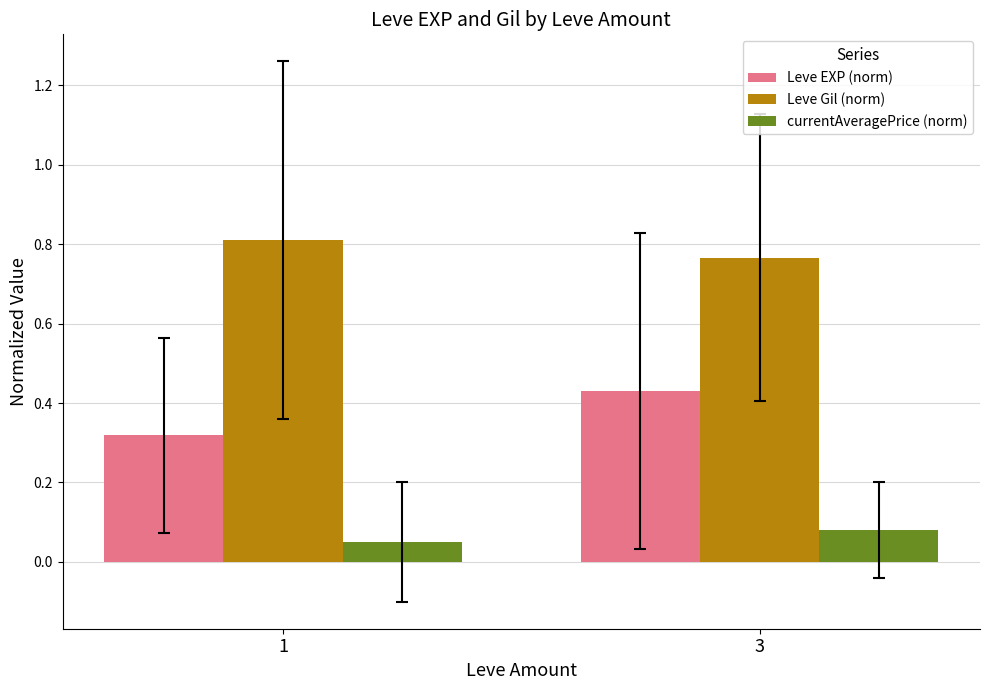

Which category has the highest value across all series?

1